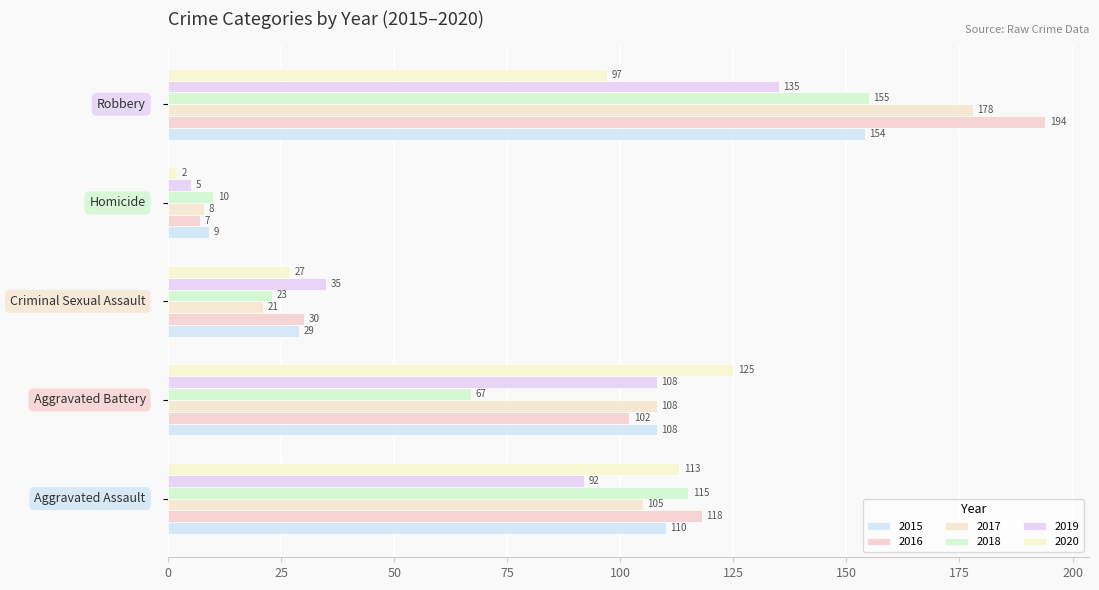

What is the sum of all 2016 values?

451